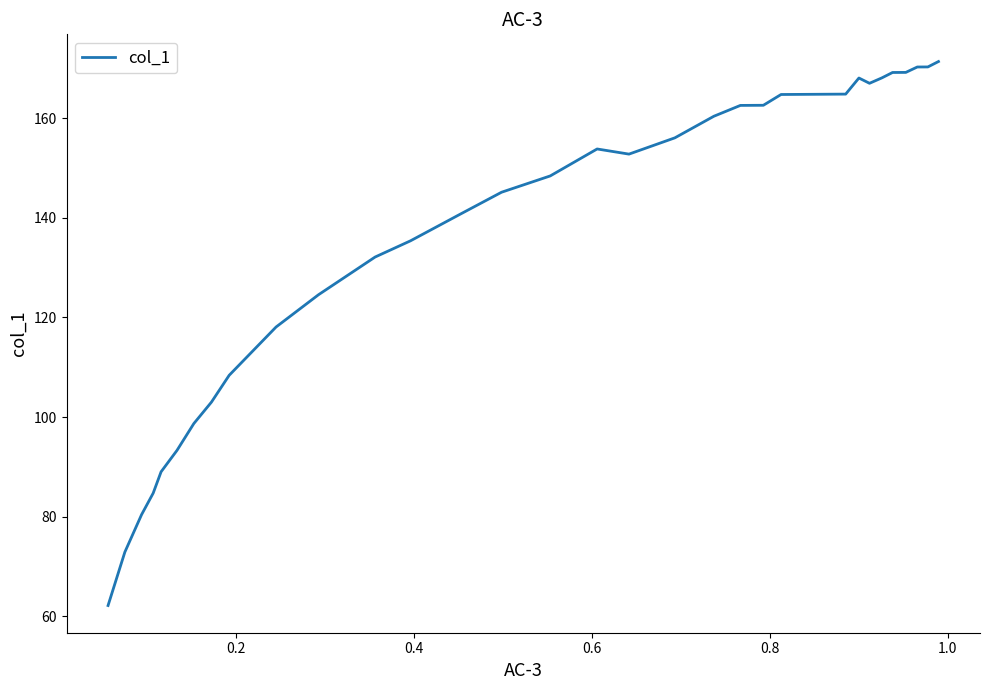

What is the difference between the maximum and minimum values?

109.2